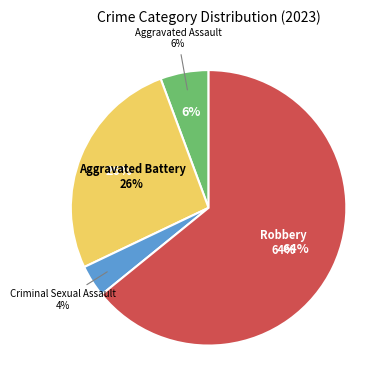

Combined, what portion of the pie is Robbery and Criminal Sexual Assault?

67.9%